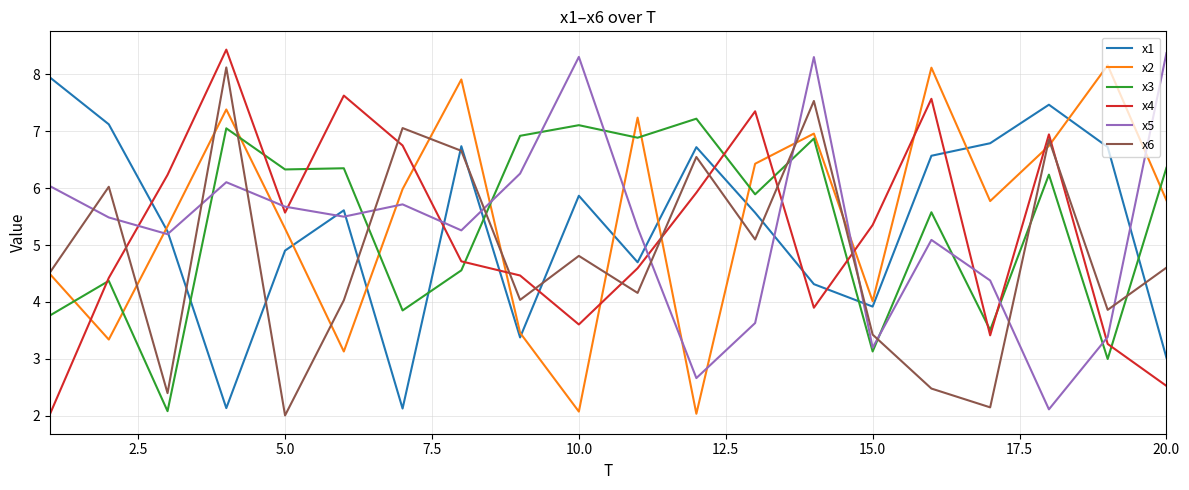

How many lines are shown in the chart?

6